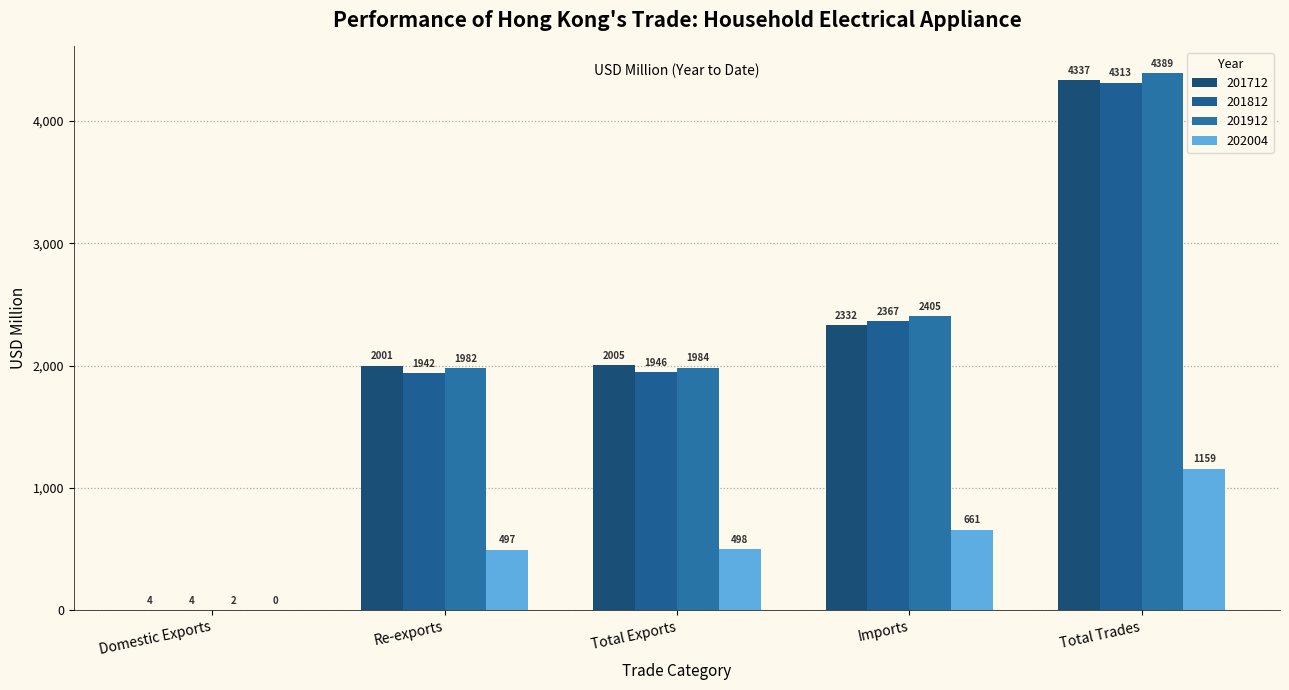

Where does the 201912 series first go above 1984?

Total Exports